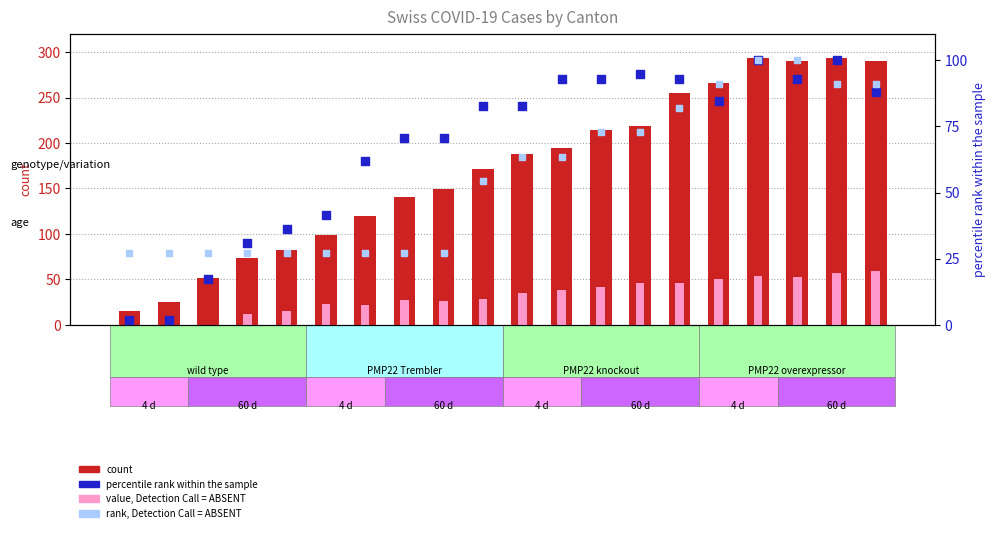

At which category is the sum across all series the highest?

03-31